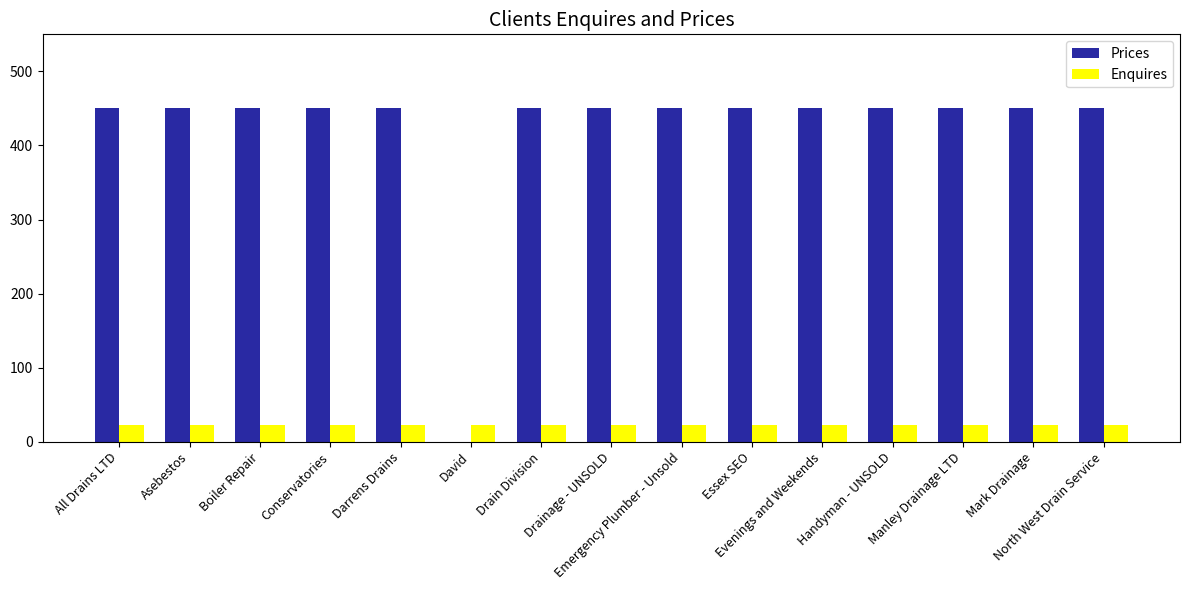

What is the approximate value of Enquires at Conservatories?

22.5